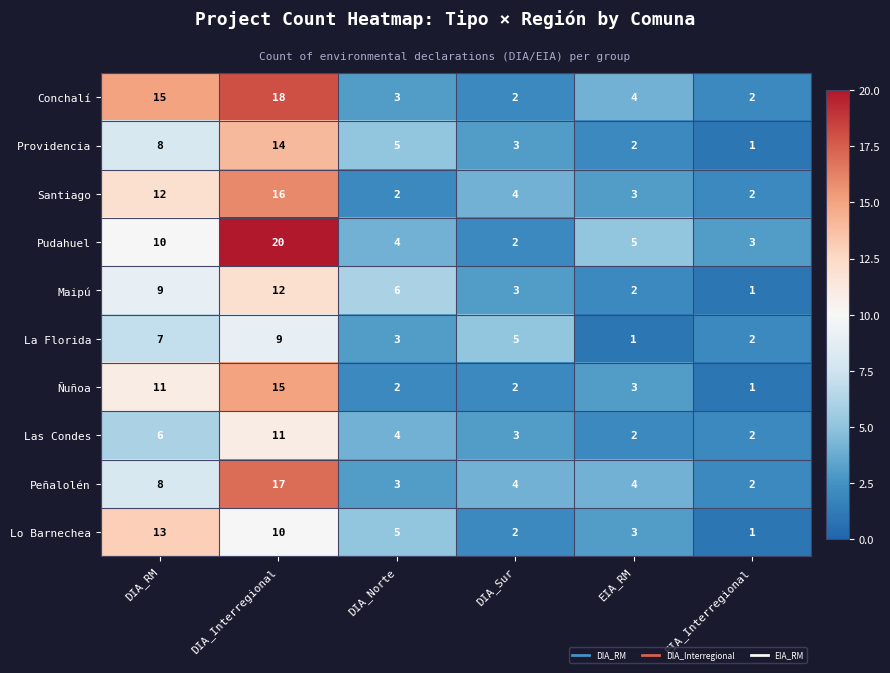

At which label is Maipú closest to 6?

DIA_Norte